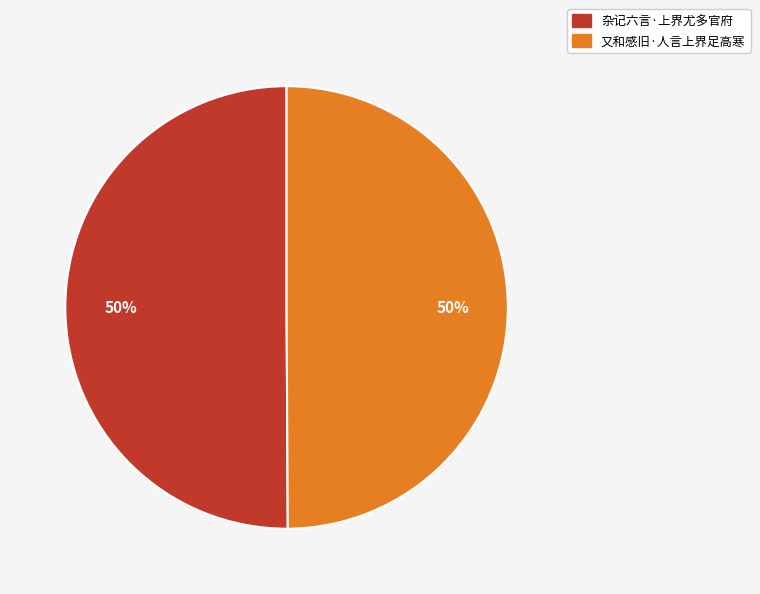

Is it true that 杂记六言·上界尤多官府 is 38% of the pie?

False